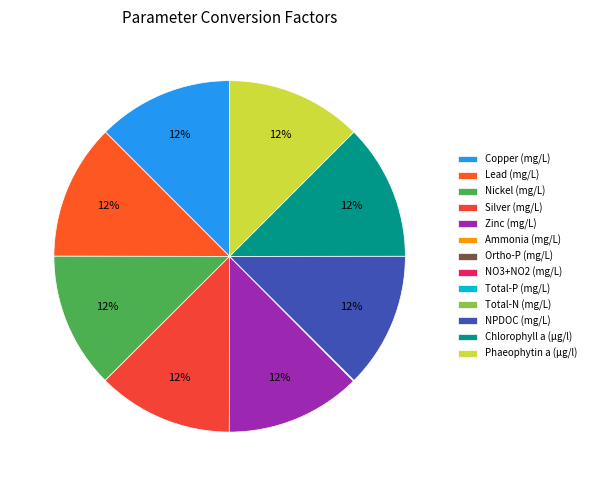

Which slice is the smallest?

Ammonia (mg/L)